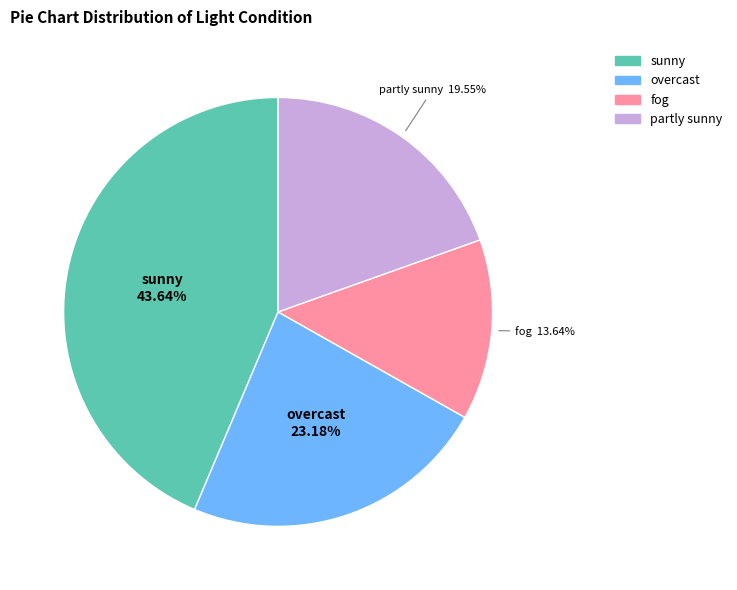

Which has a higher value, overcast or partly sunny?

overcast